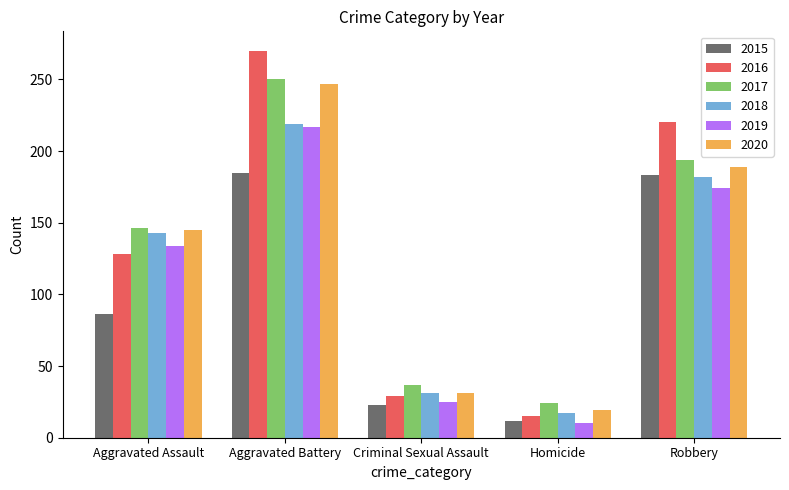

Reading right to left, transcribe all the data shown in this chart.

2015: 183	12	23	185	86
2016: 220	15	29	270	128
2017: 194	24	37	250	146
2018: 182	17	31	219	143
2019: 174	10	25	217	134
2020: 189	19	31	247	145